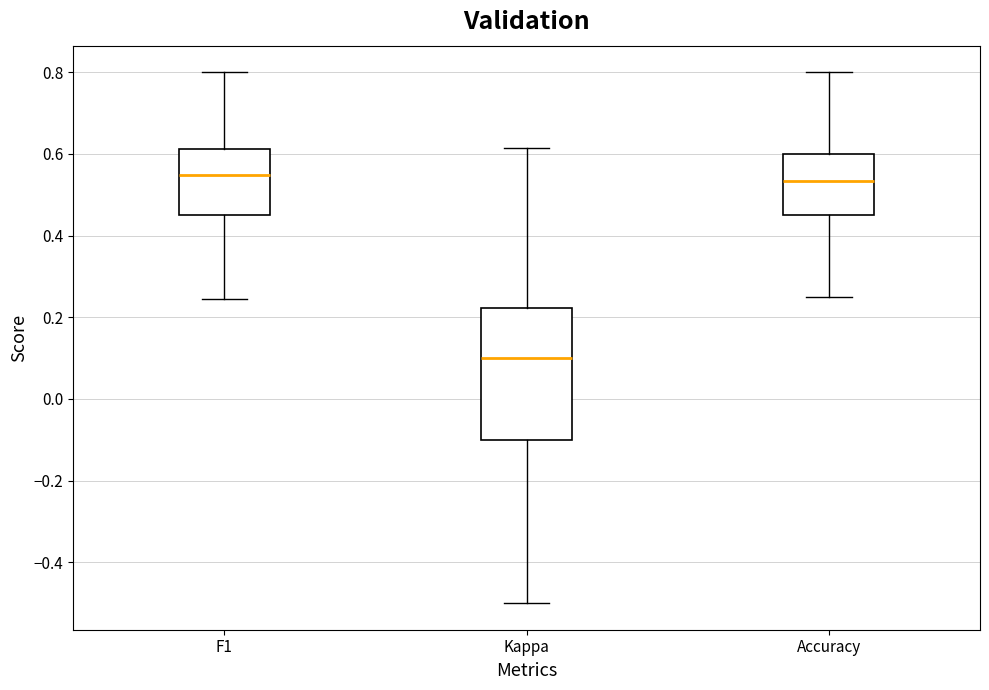

Reading left to right, transcribe this box plot: for each box, give where its median line is, the range the box spans, and where its two whiskers end, as read against the y-axis. The values are not printed on the chart, so give them approximately, as read against the axis.

F1: median 0.54, box 0.46 to 0.62, whiskers 0.24 to 0.80
Kappa: median 0.10, box -0.10 to 0.22, whiskers -0.50 to 0.62
Accuracy: median 0.54, box 0.46 to 0.60, whiskers 0.26 to 0.80